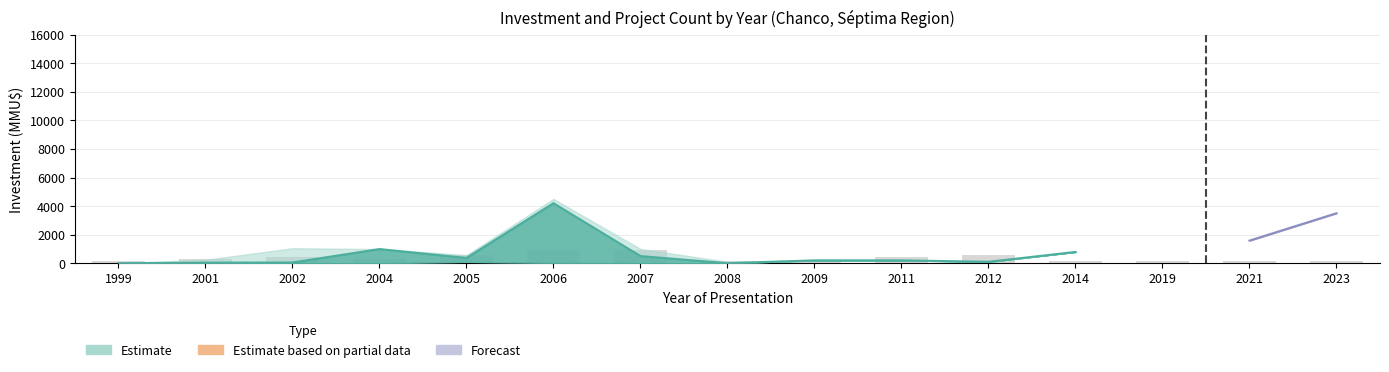

True or false: Count_lower has a value of 3 at 2007.

True